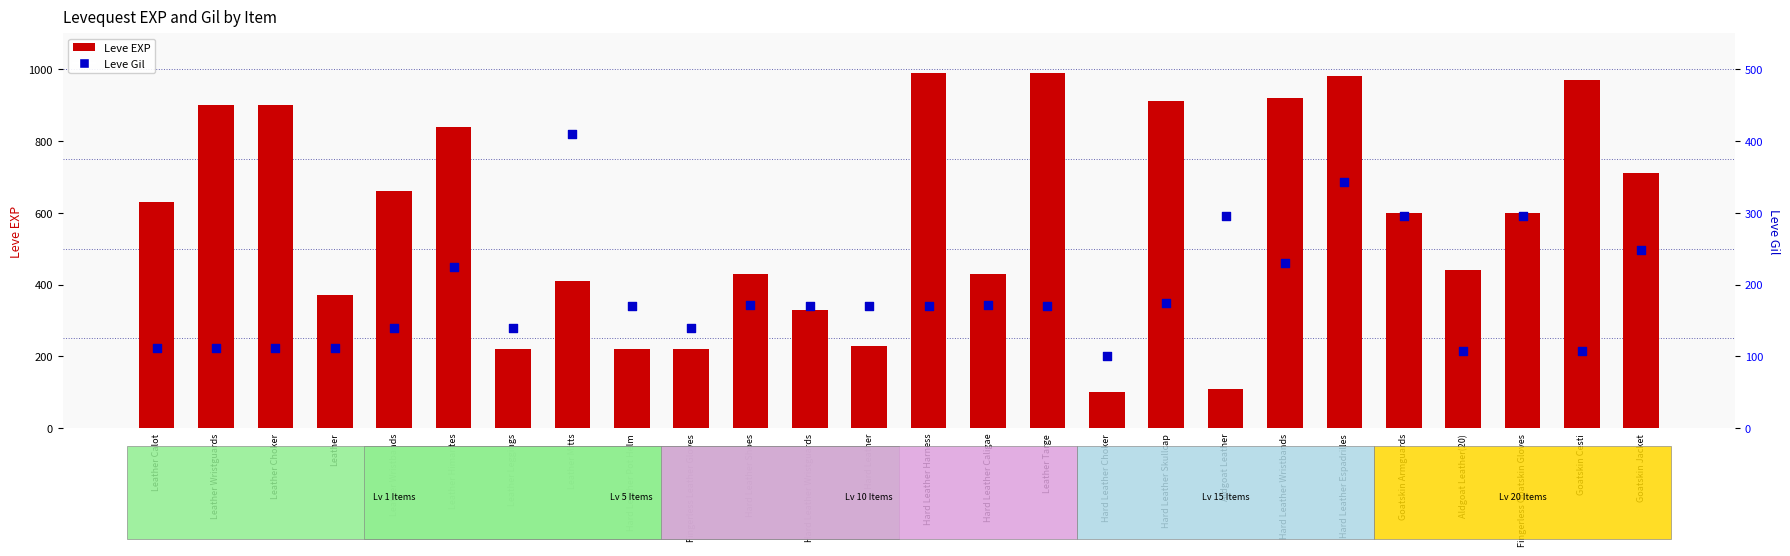

Is the value of Leve EXP at Leather Wristguards greater than the value of Leve Gil at Hard Leather?

Yes